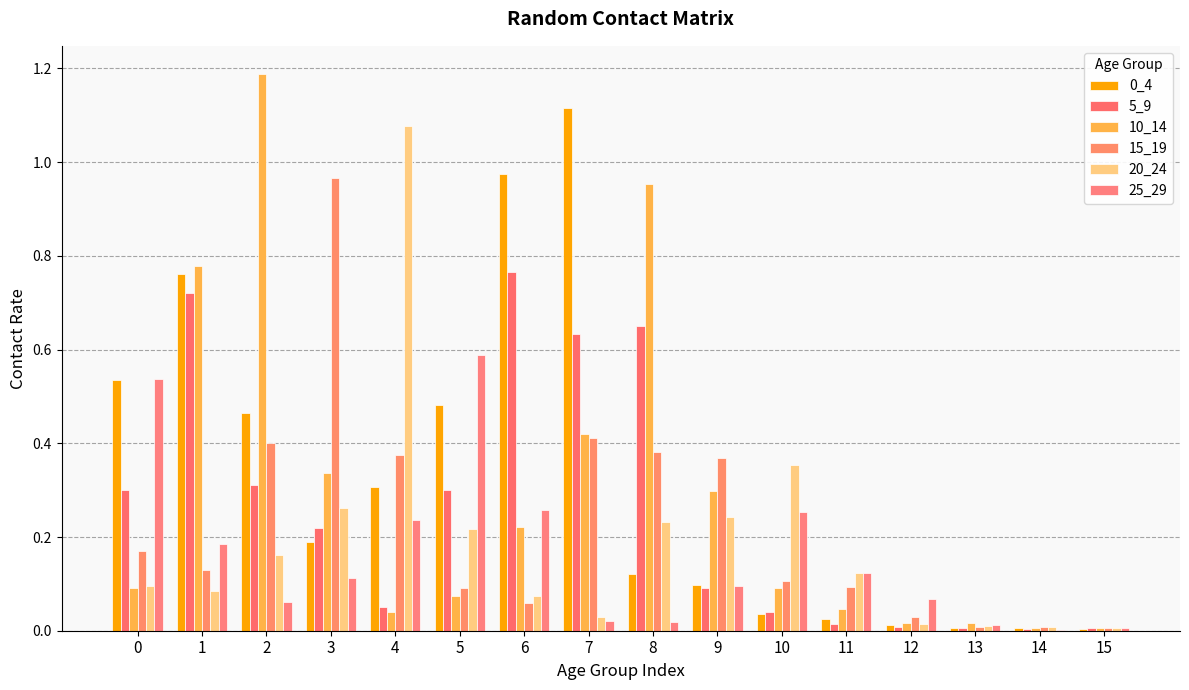

Are the bars horizontal?

No